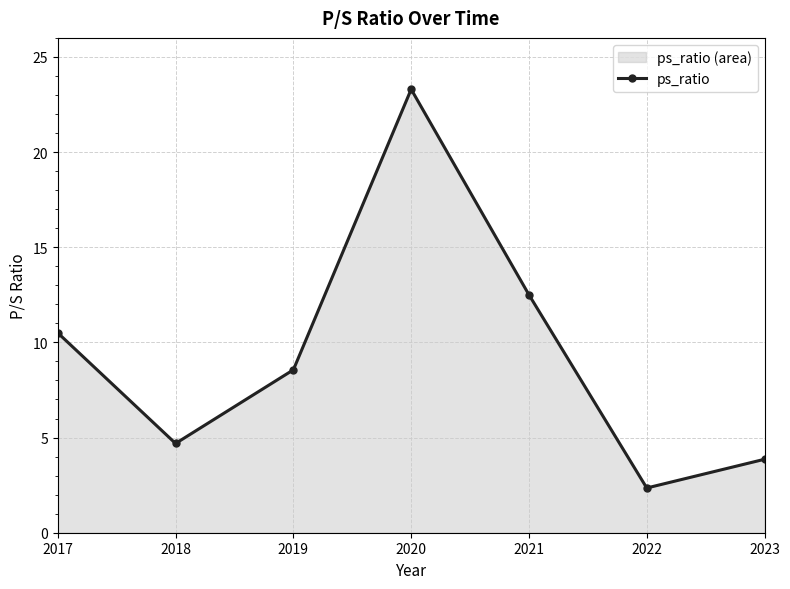

Where is the data nearest to the value 12?

2021